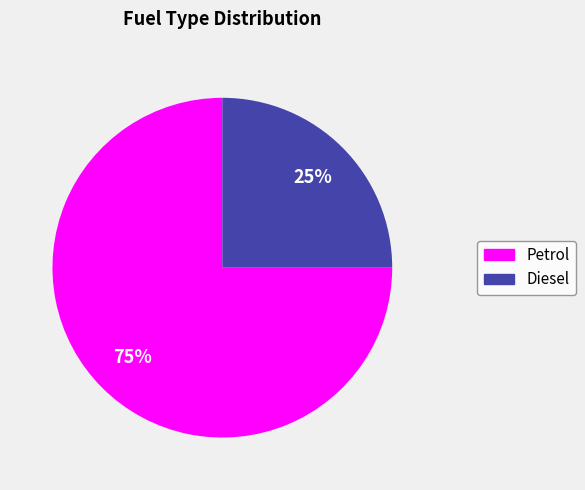

Rank the categories by value from lowest to highest.

Diesel, Petrol